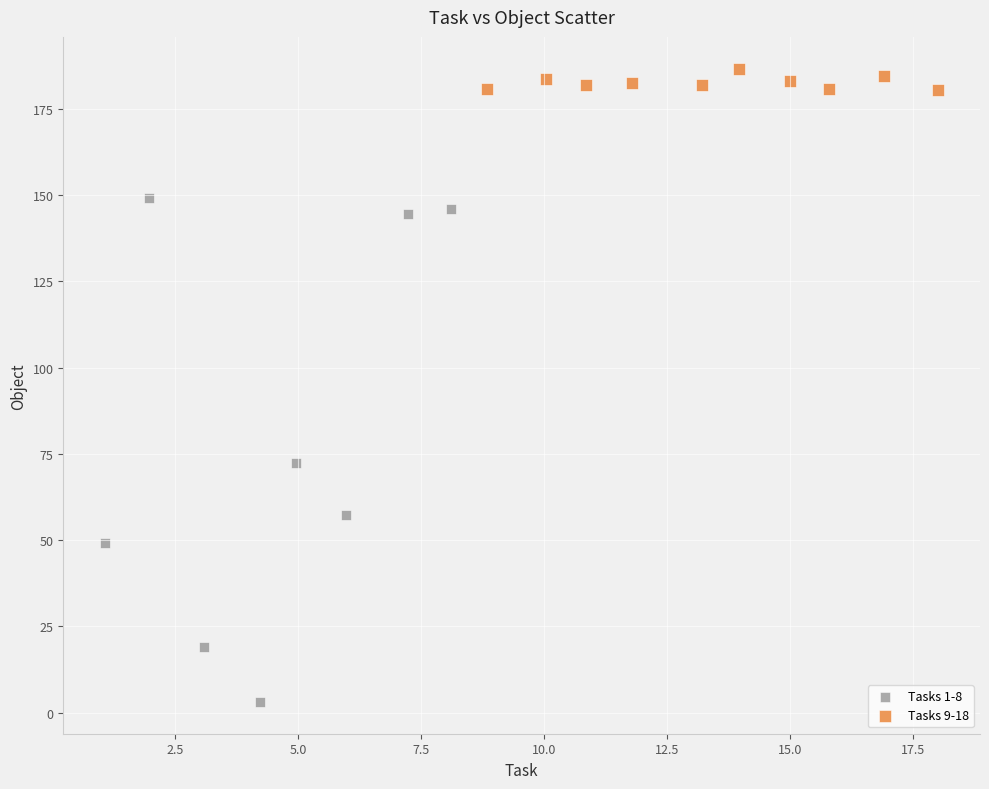

Which series contains the highest Y value?

Tasks 9-18